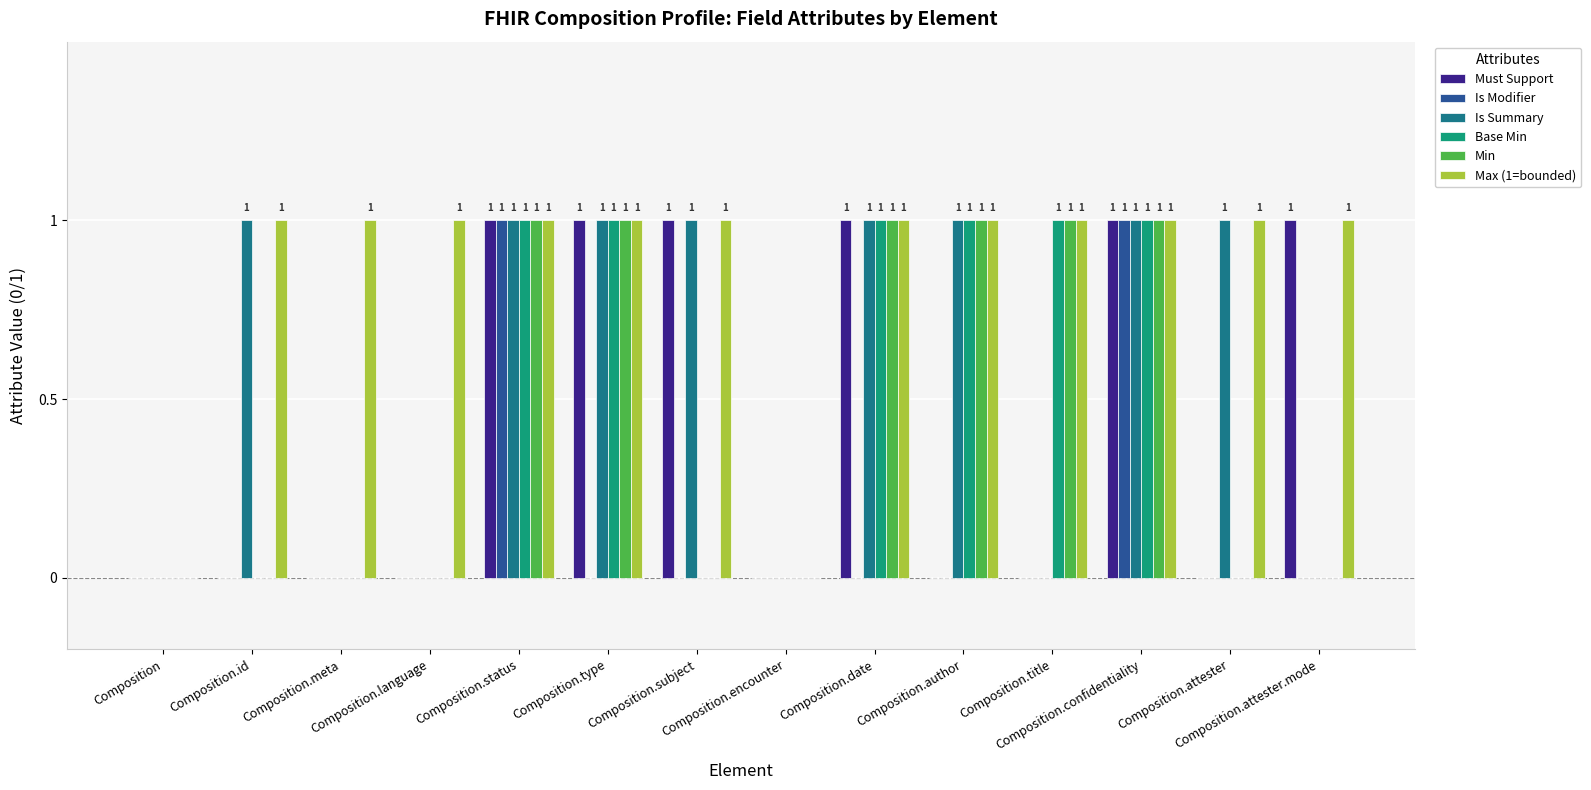

Which series has the largest total across all categories?

Max (1=bounded)